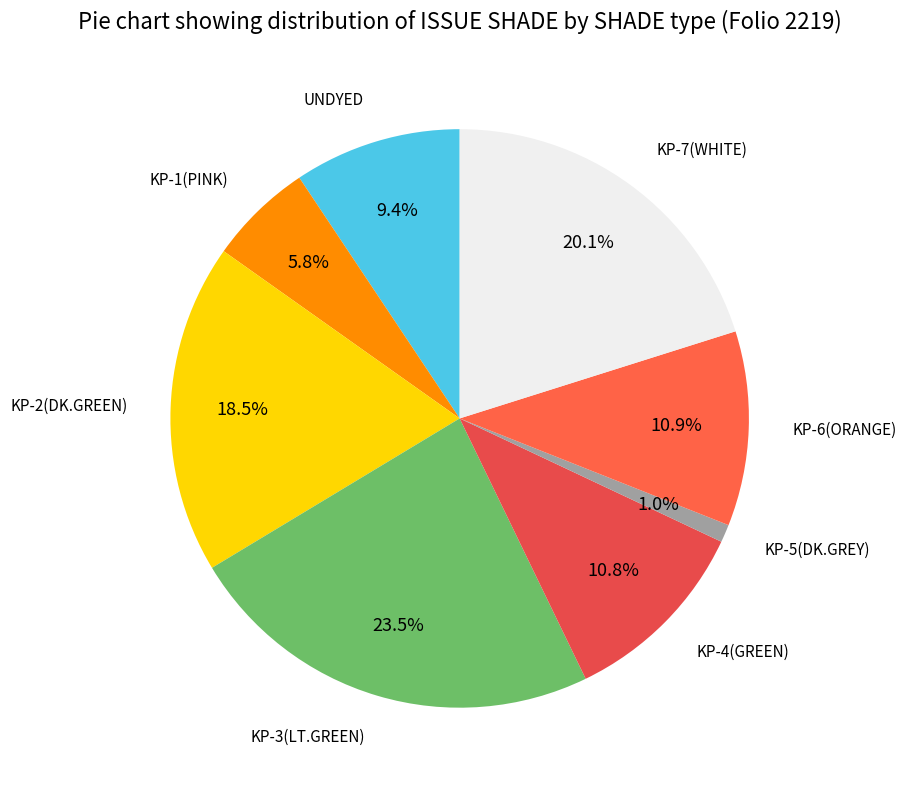

How many slices are in this pie chart?

8